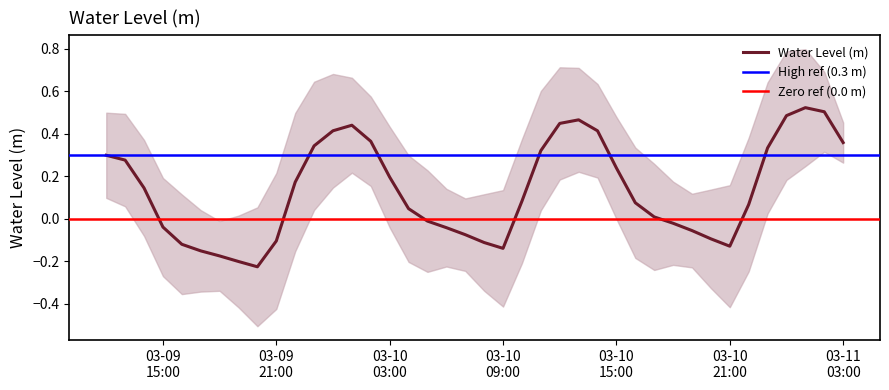

What is the maximum value shown in the chart?

0.5